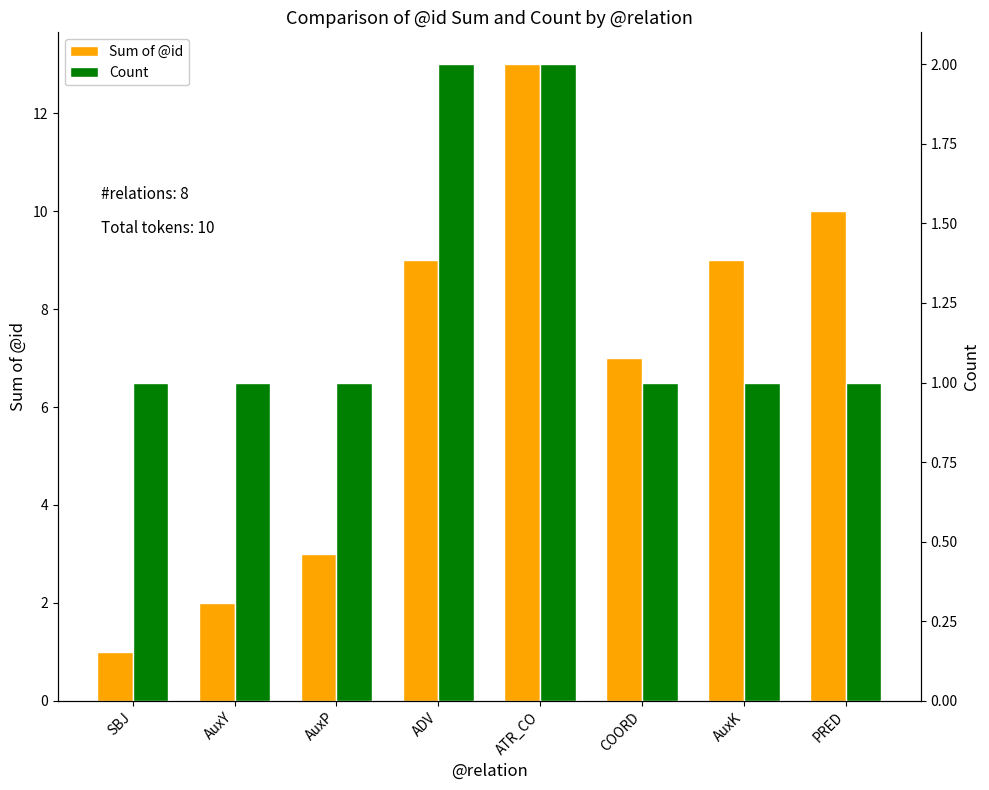

What is the maximum value for Count?

2